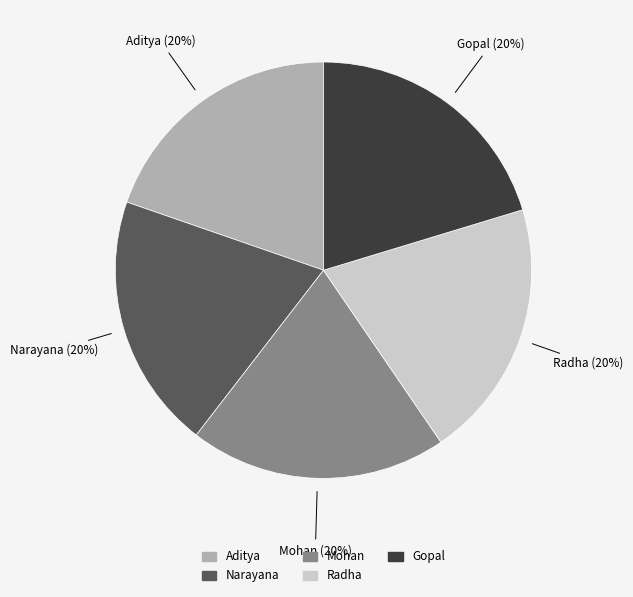

To the nearest percent, what is the combined percentage of Narayana and Mohan?

40%